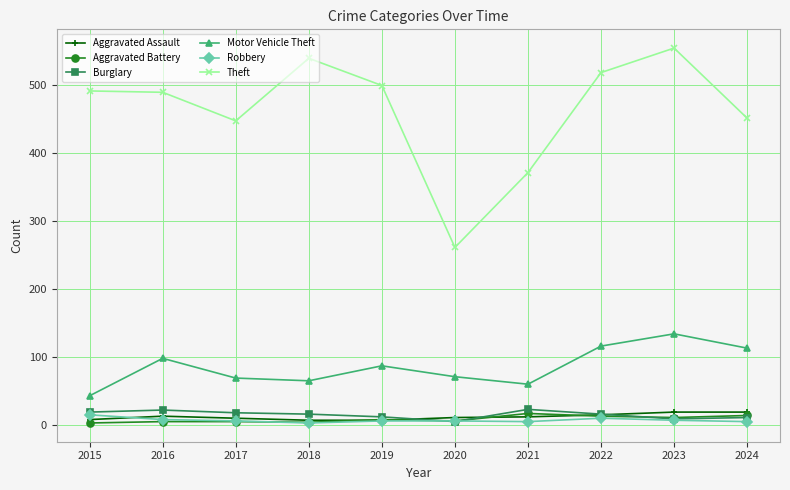

How many values in the Motor Vehicle Theft series are below 87?

5